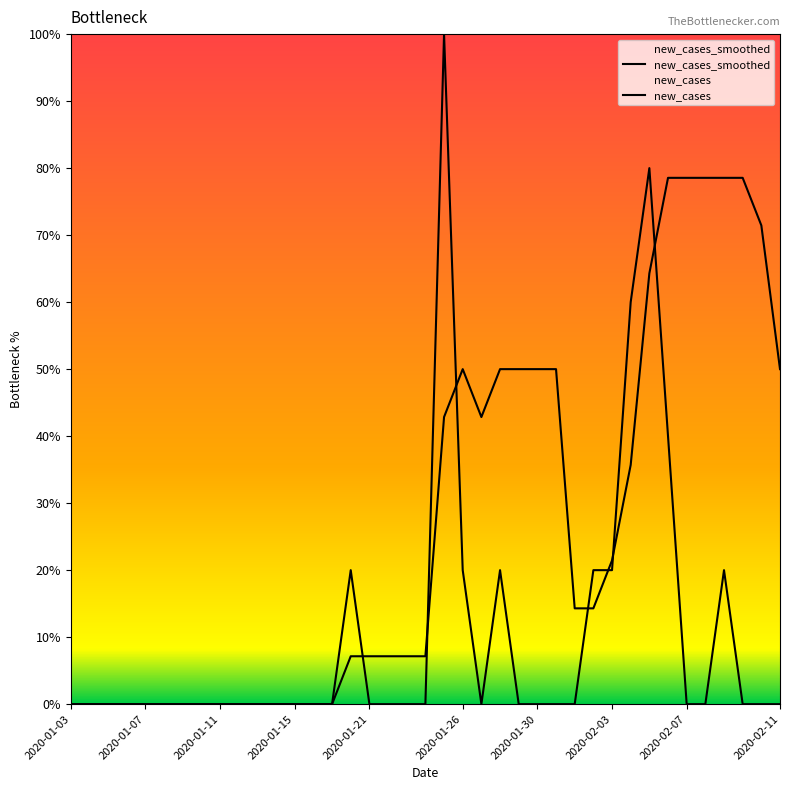

What is the label of the 39th point from the right?

2020-01-03